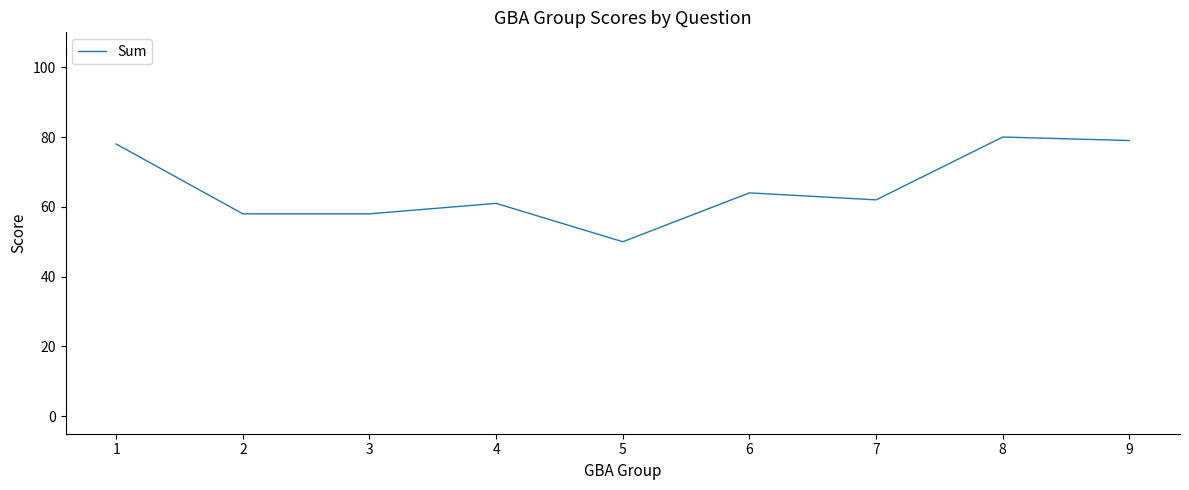

Does the chart have visible grid lines?

No